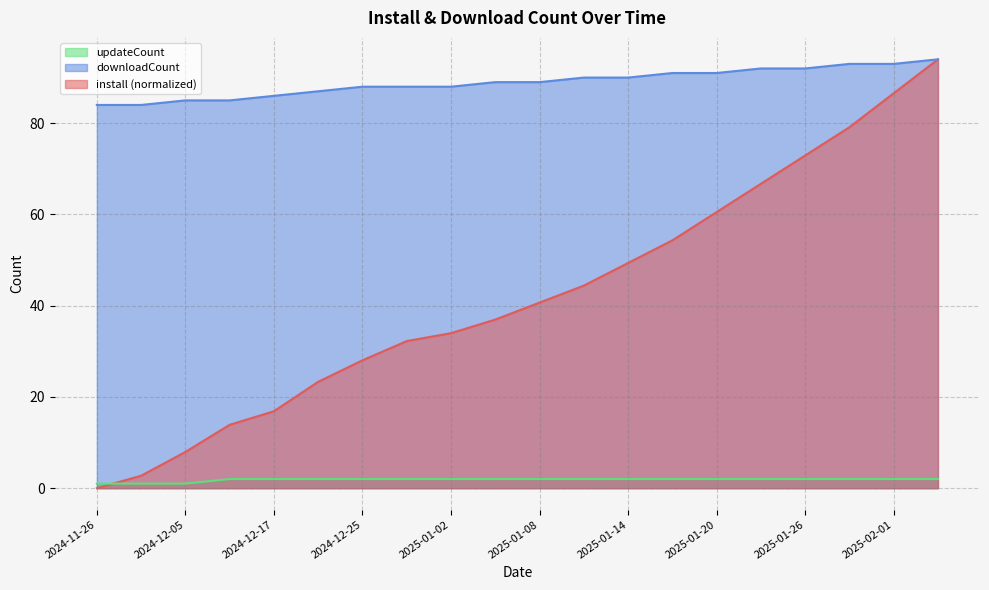

What is the spread (max minus min) of values at 2024-12-25?

86.0